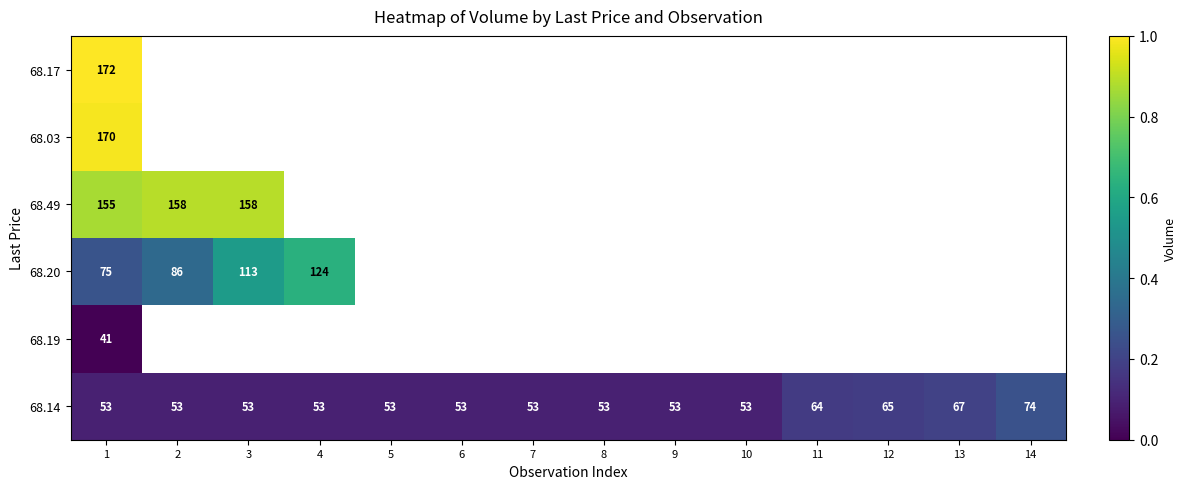

What is the average value of the 68.14 series?

57